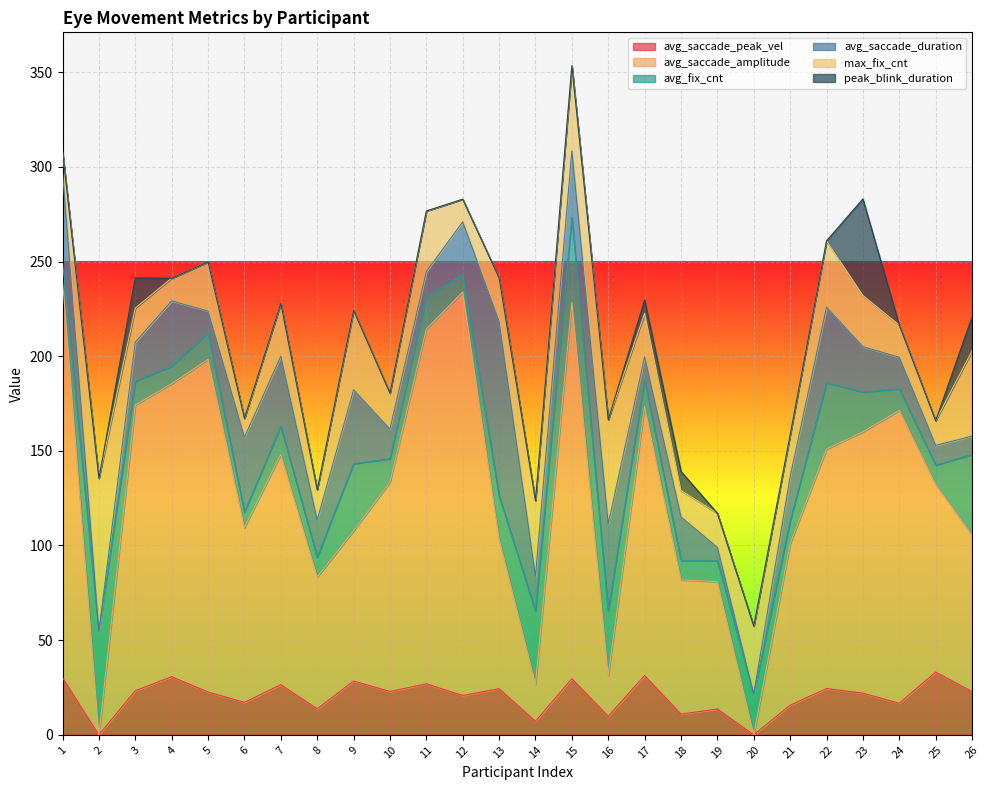

The avg_saccade_duration series shows 16.1 at 15. True or false?

False